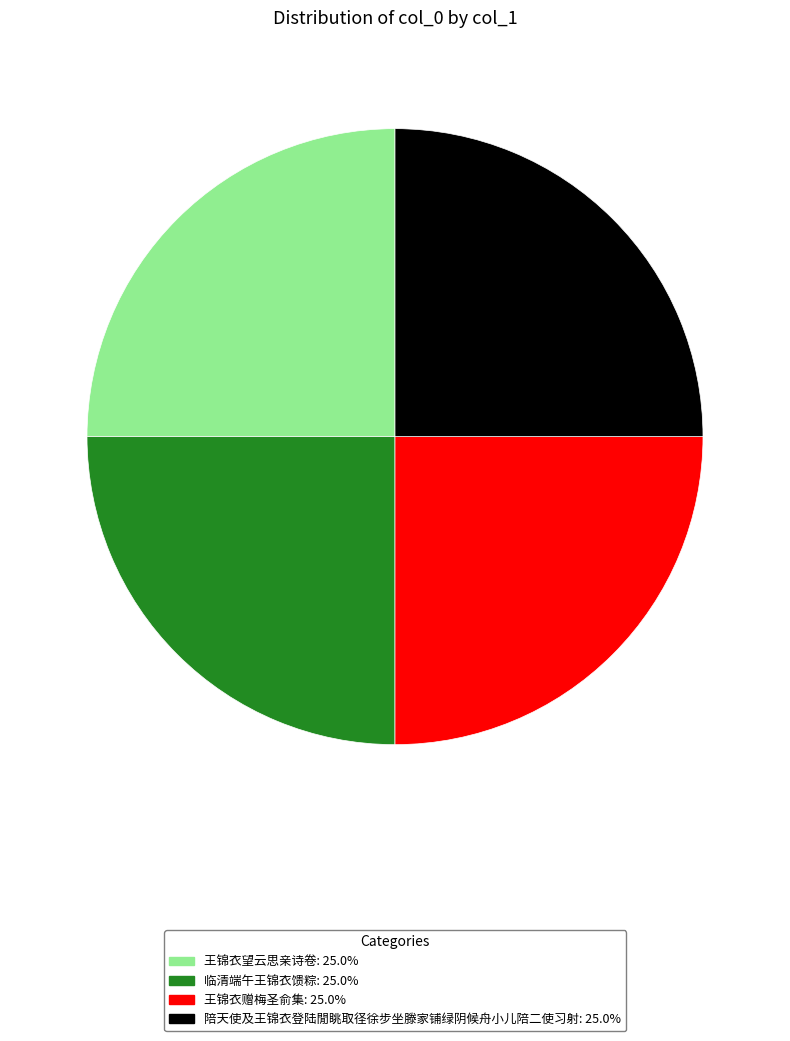

Does any single category account for the majority?

No